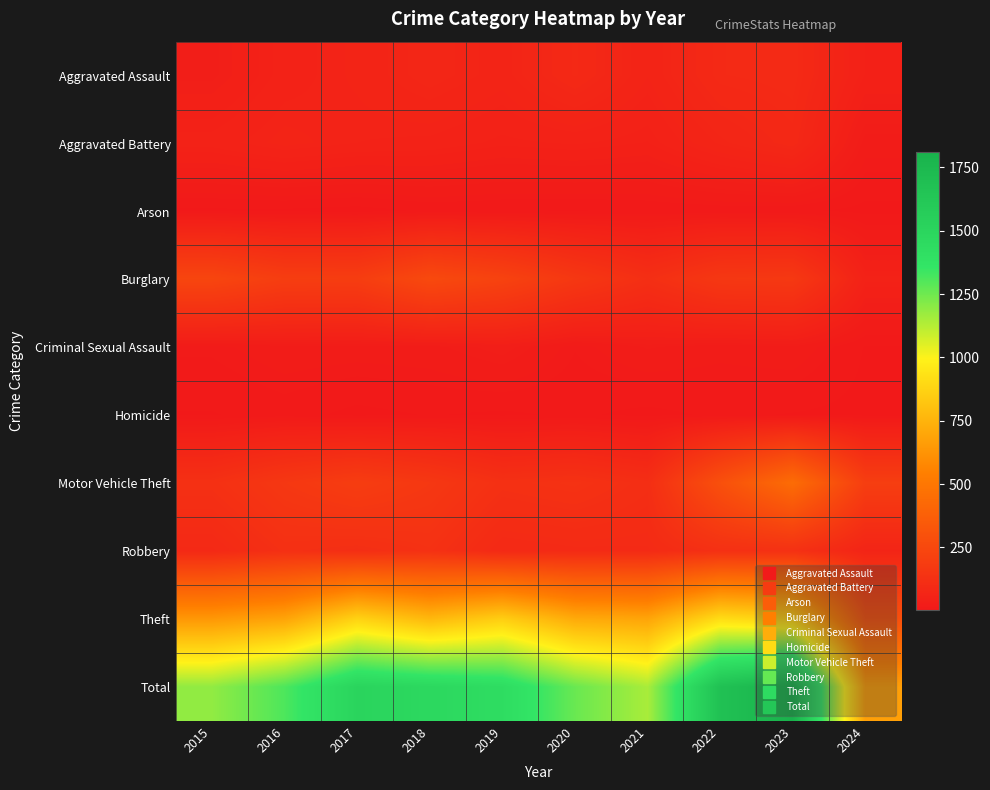

Reading left to right, what are all the values shown in this chart?

Aggravated Assault: 2015=31	2016=50	2017=59	2018=72	2019=61	2020=87	2021=58	2022=89	2023=93	2024=43
Aggravated Battery: 2015=50	2016=60	2017=54	2018=52	2019=45	2020=48	2021=43	2022=66	2023=83	2024=19
Arson: 2015=3	2016=3	2017=1	2018=6	2019=5	2020=4	2021=6	2022=7	2023=6	2024=2
Burglary: 2015=236	2016=194	2017=192	2018=257	2019=221	2020=163	2021=117	2022=163	2023=168	2024=49
Criminal Sexual Assault: 2015=13	2016=20	2017=19	2018=20	2019=29	2020=12	2021=23	2022=18	2023=21	2024=4
Homicide: 2015=4	2016=8	2017=2	2018=5	2019=3	2020=6	2021=2	2022=6	2023=4	2024=2
Motor Vehicle Theft: 2015=125	2016=163	2017=191	2018=164	2019=125	2020=134	2021=113	2022=291	2023=443	2024=197
Robbery: 2015=87	2016=123	2017=115	2018=130	2019=89	2020=94	2021=95	2022=125	2023=128	2024=64
Theft: 2015=641	2016=689	2017=873	2018=767	2019=855	2020=713	2021=691	2022=912	2023=864	2024=289
Total: 2015=1190	2016=1310	2017=1506	2018=1473	2019=1433	2020=1261	2021=1148	2022=1677	2023=1810	2024=669